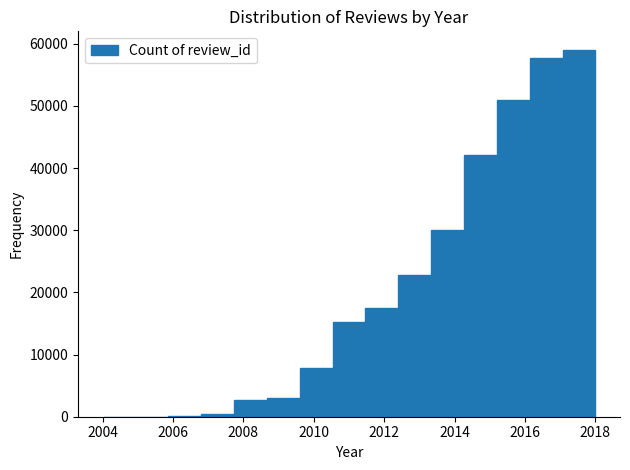

Reading left to right, list every bar in this chart as the range it spans on the x-axis followed by its height. Neither the bar edges nor the heights are printed on the chart, so give them approximately, as read against the axes.

2004.0 to 2005.0: under 1000
2005.0 to 2005.8: under 1000
2005.8 to 2006.8: under 1000
2006.8 to 2007.8: under 1000
2007.8 to 2008.6: 3000
2008.6 to 2009.6: 3000
2009.6 to 2010.6: 8000
2010.6 to 2011.4: 15000
2011.4 to 2012.4: 18000
2012.4 to 2013.4: 23000
2013.4 to 2014.2: 30000
2014.2 to 2015.2: 42000
2015.2 to 2016.2: 51000
2016.2 to 2017.0: 58000
2017.0 to 2018.0: 59000